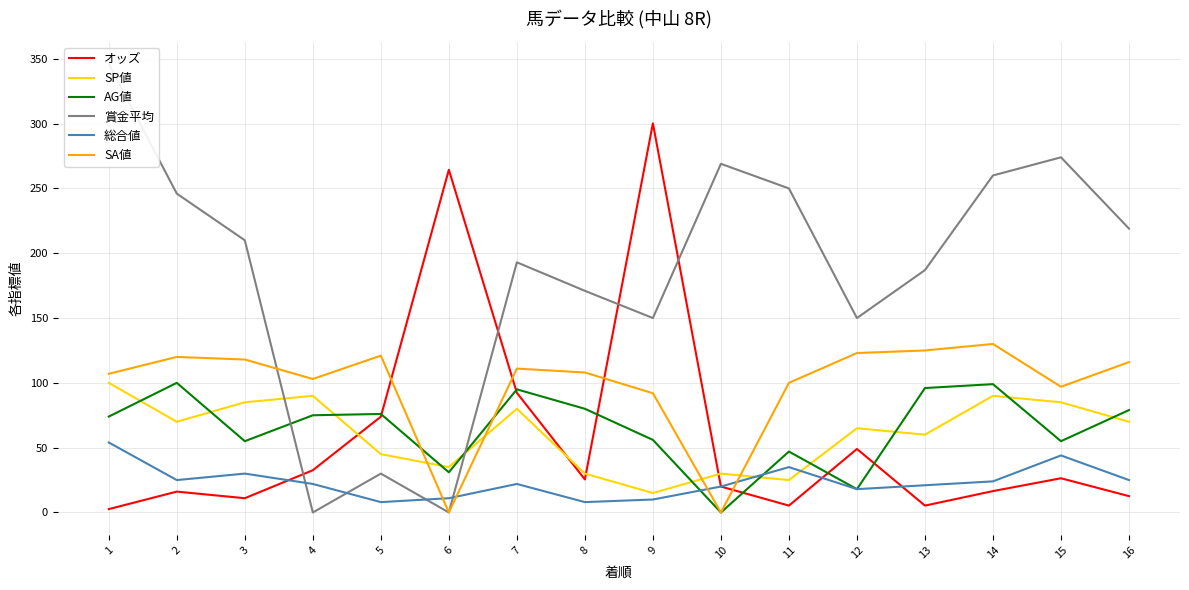

Rank the series by their maximum value, from highest to lowest.

賞金平均, オッズ, SA値, SP値, AG値, 総合値